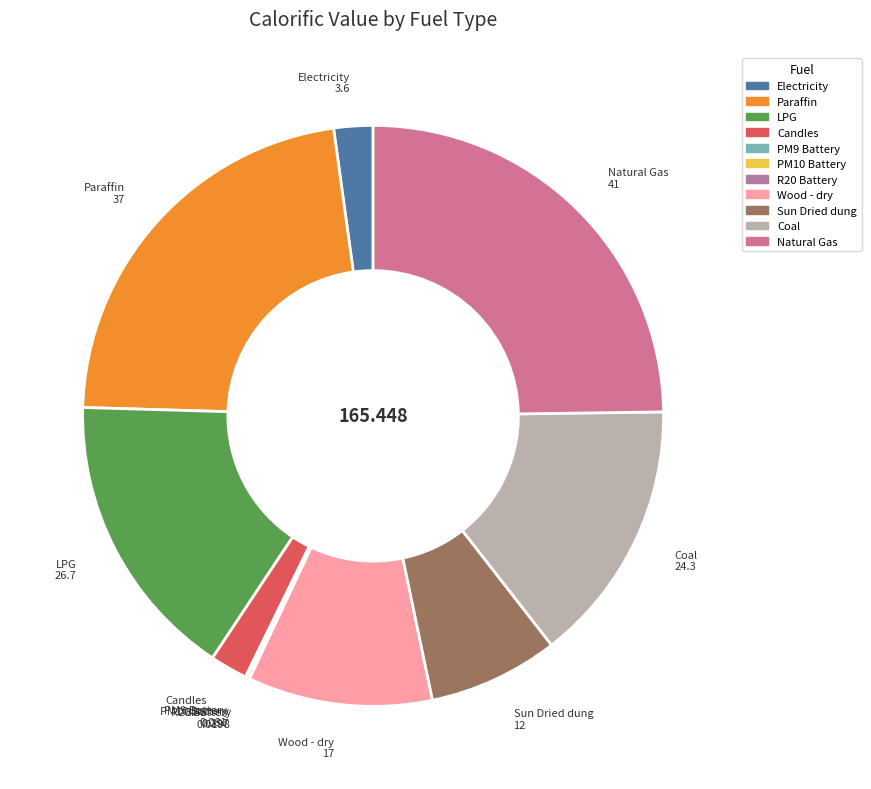

Does LPG represent more than half of the total?

No